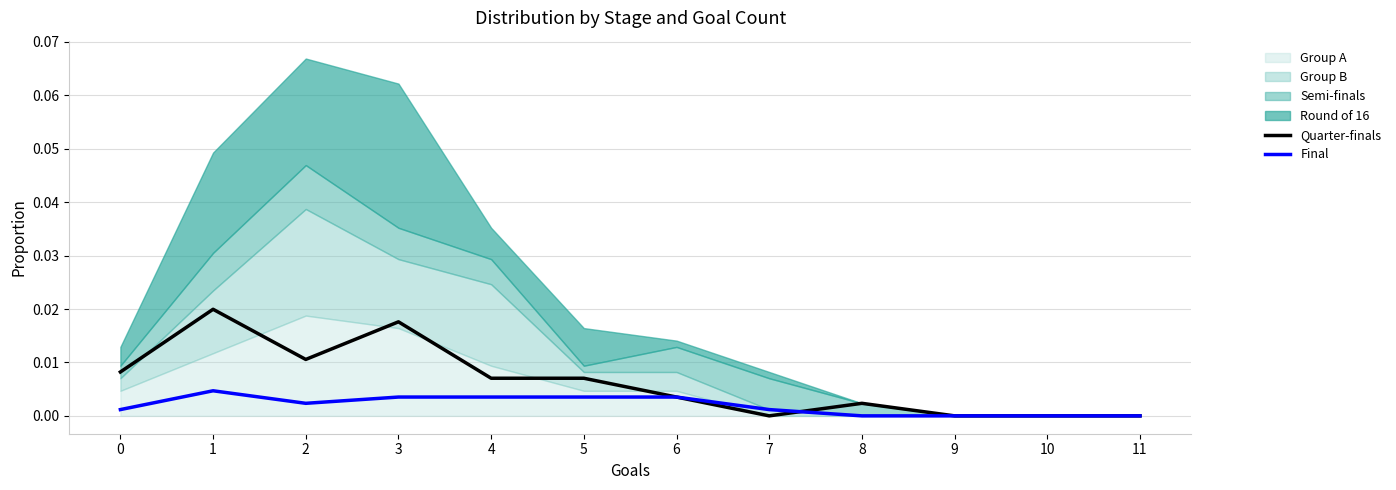

The value of Final at 10 is -0.0. True or false?

False